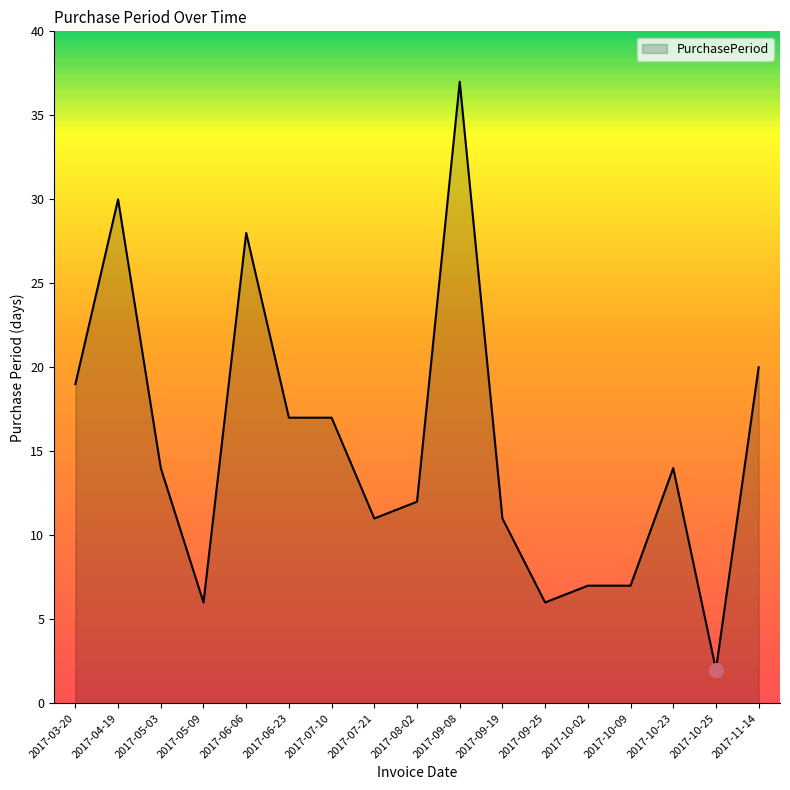

What is the greatest value displayed?

37